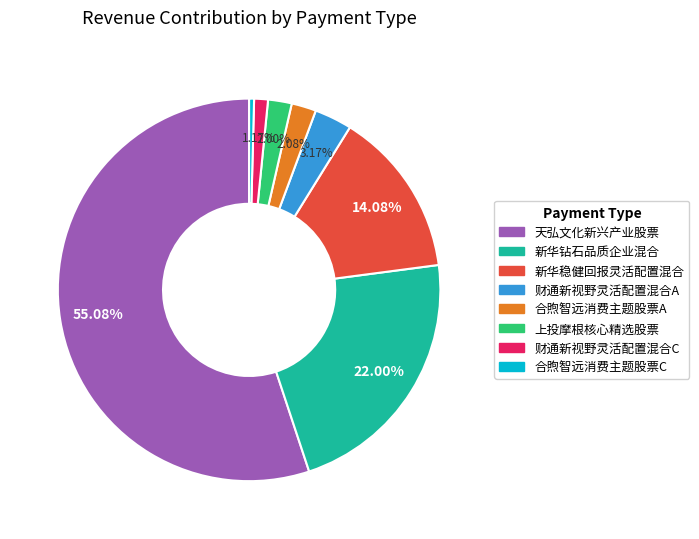

Count the number of slices in the pie.

8